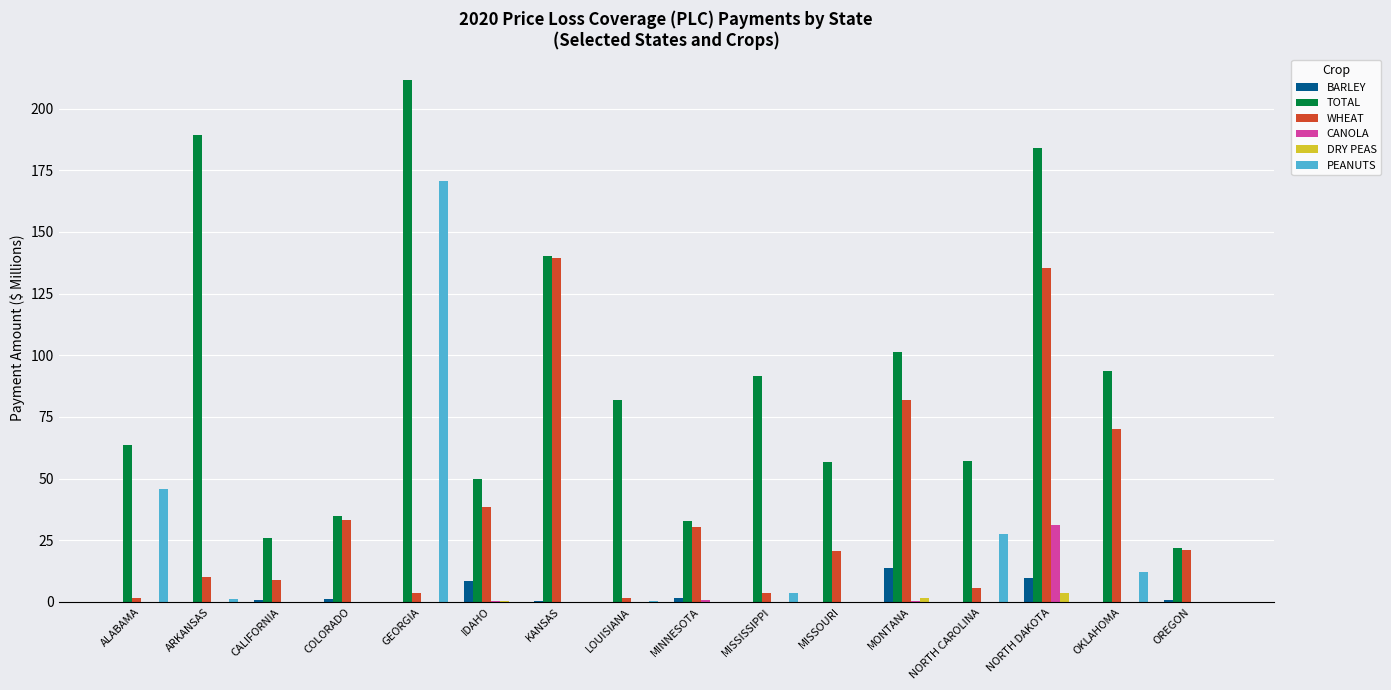

Are the bars grouped side by side (vs. stacked)?

Yes